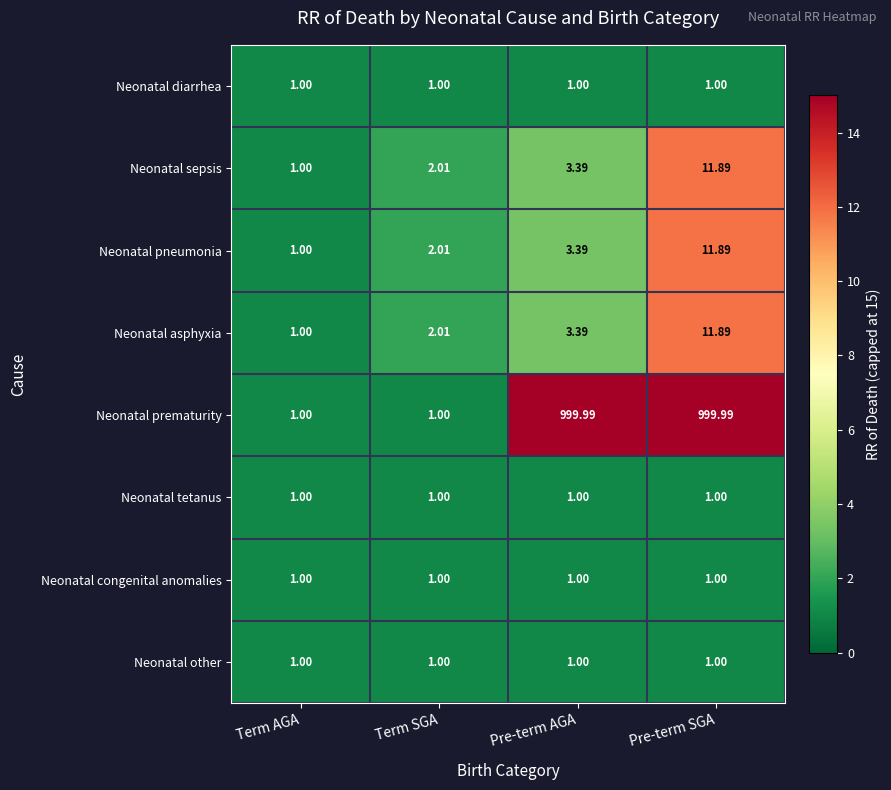

How many distinct data groups are displayed?

8